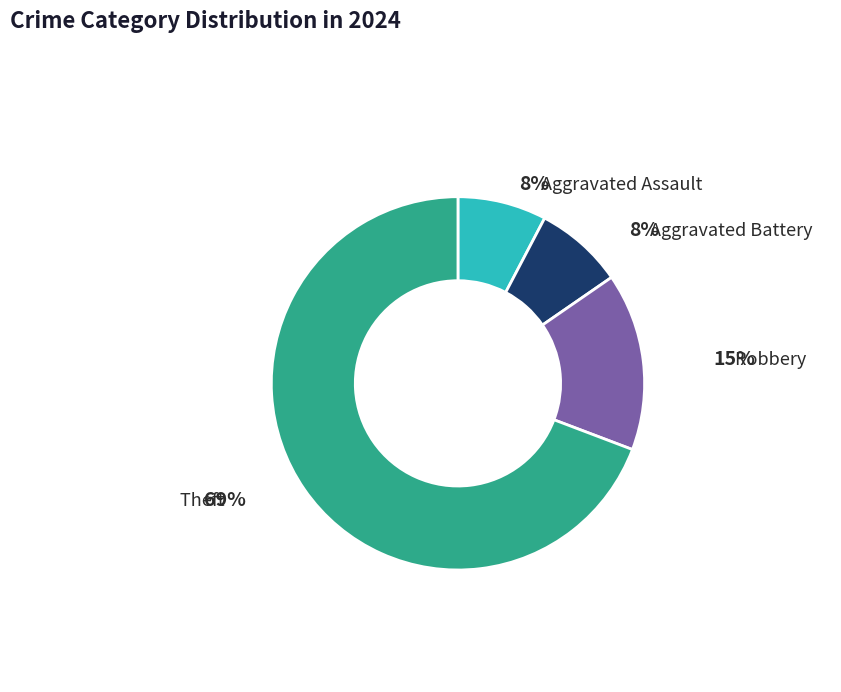

Is there a majority slice in this chart?

Yes